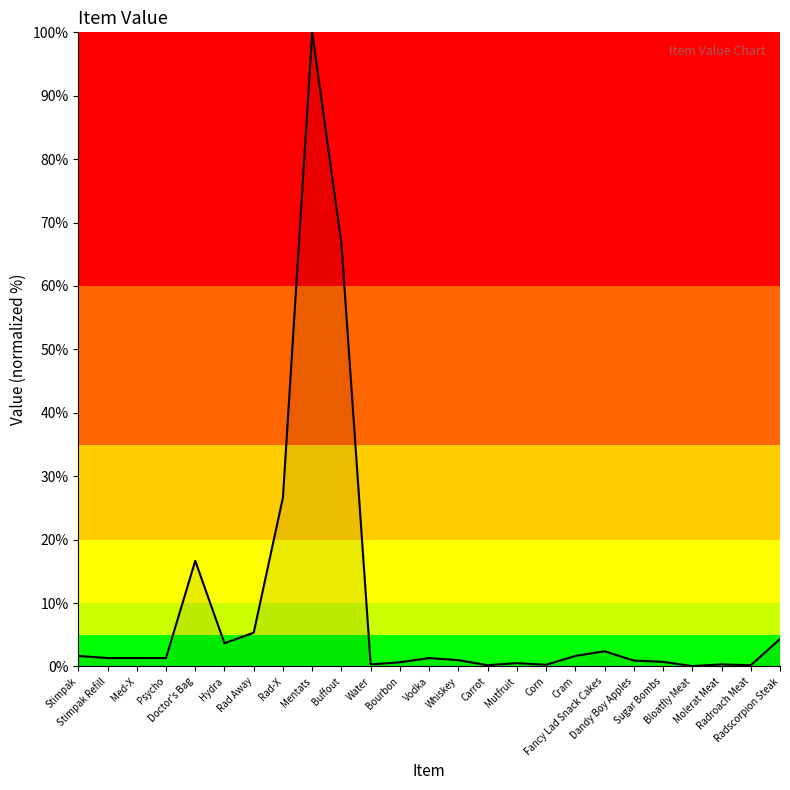

Which category has the highest value across all series?

Mentats